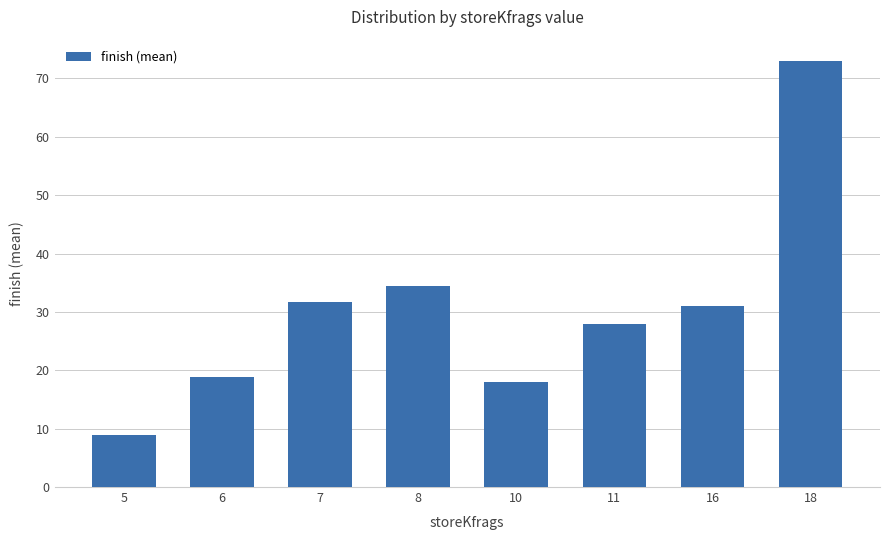

What is the difference between the maximum and minimum values?

64.0